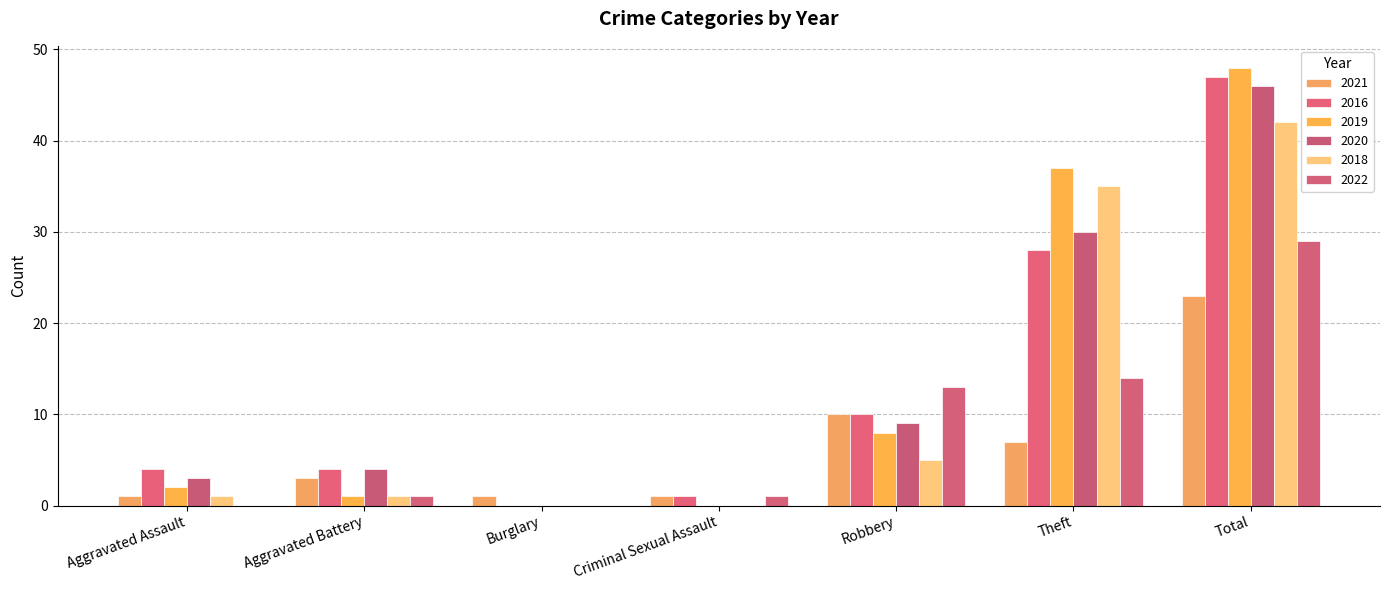

Which series has the widest spread of values?

2019